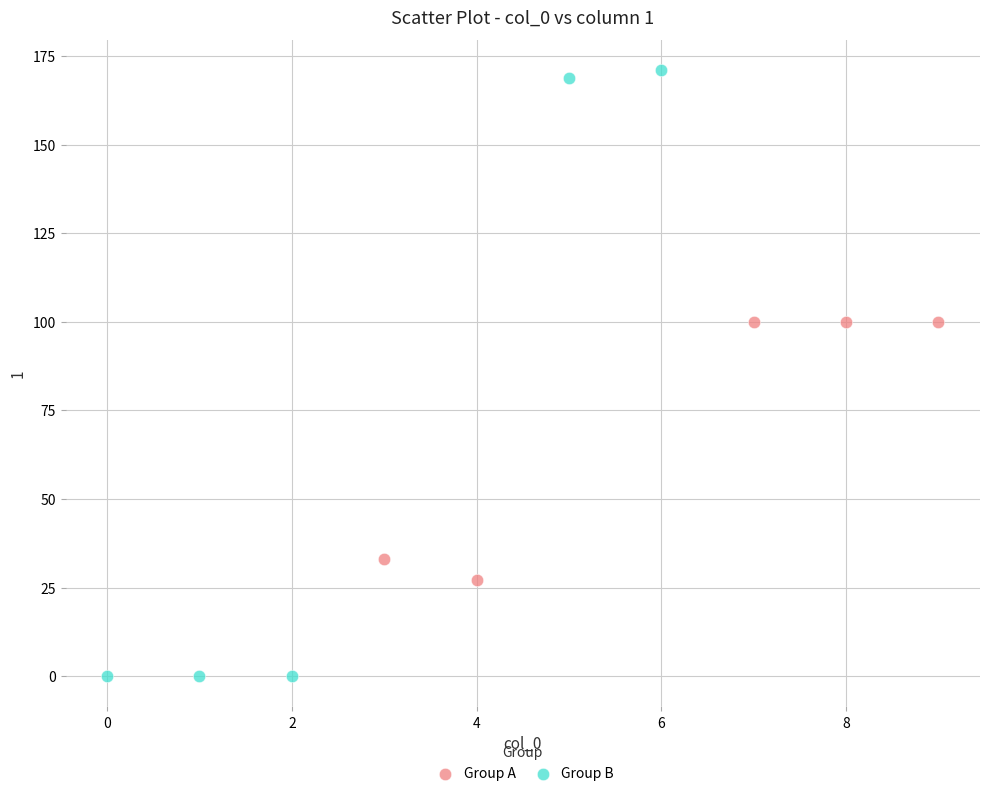

Which series reaches the maximum Y coordinate?

Group B